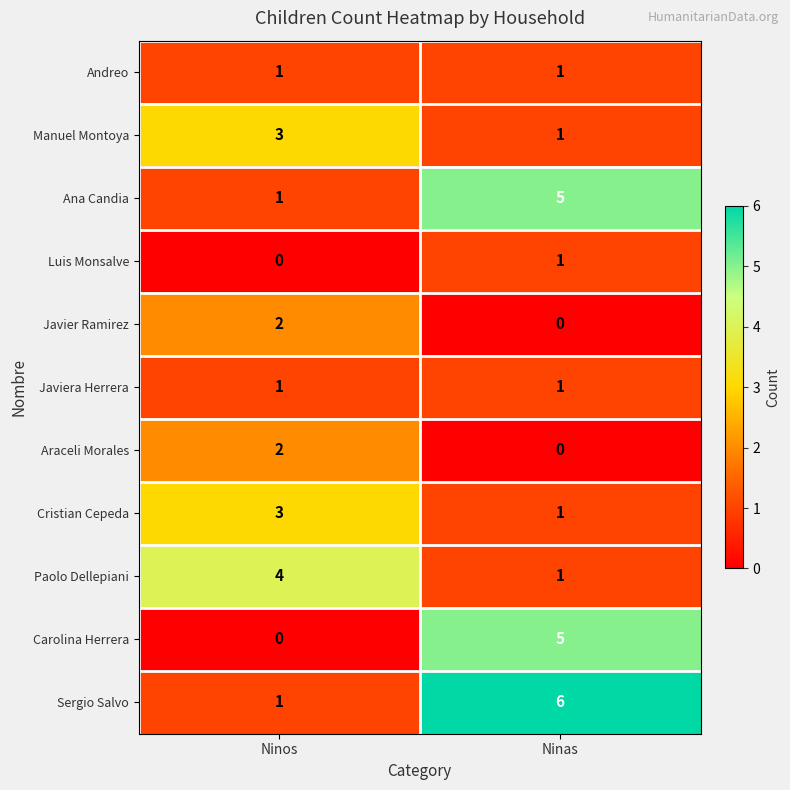

Rank the categories by Paolo Dellepiani value from lowest to highest.

Ninas, Ninos